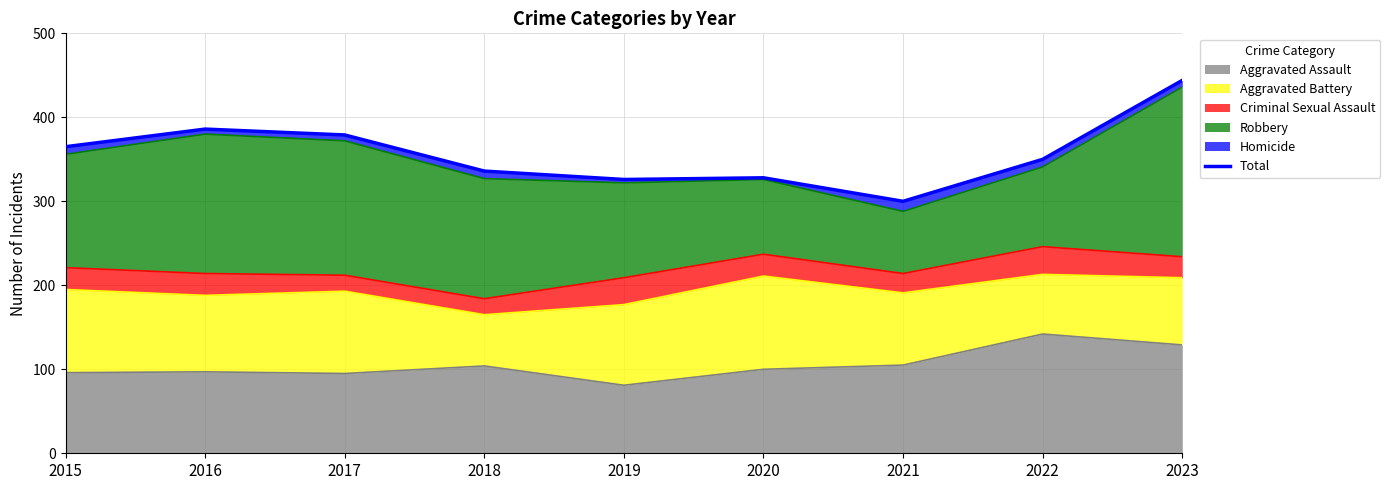

Does the chart display data point markers on the line(s)?

No